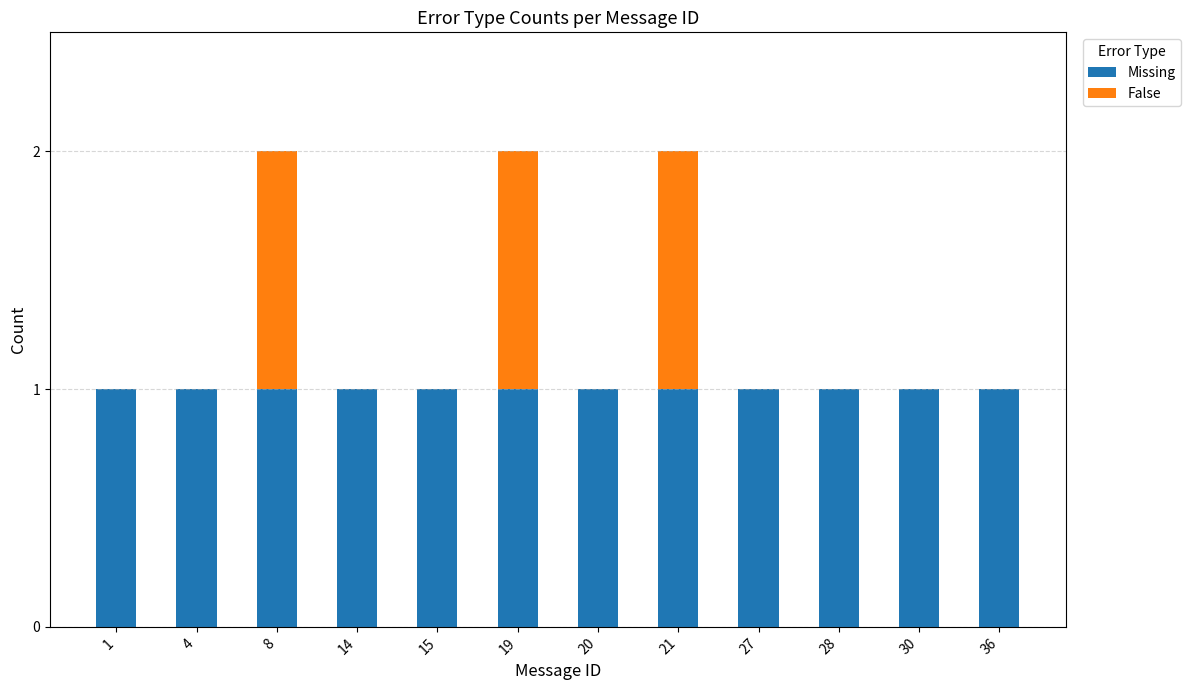

True or false: Missing has a value of 1 at 36.

True